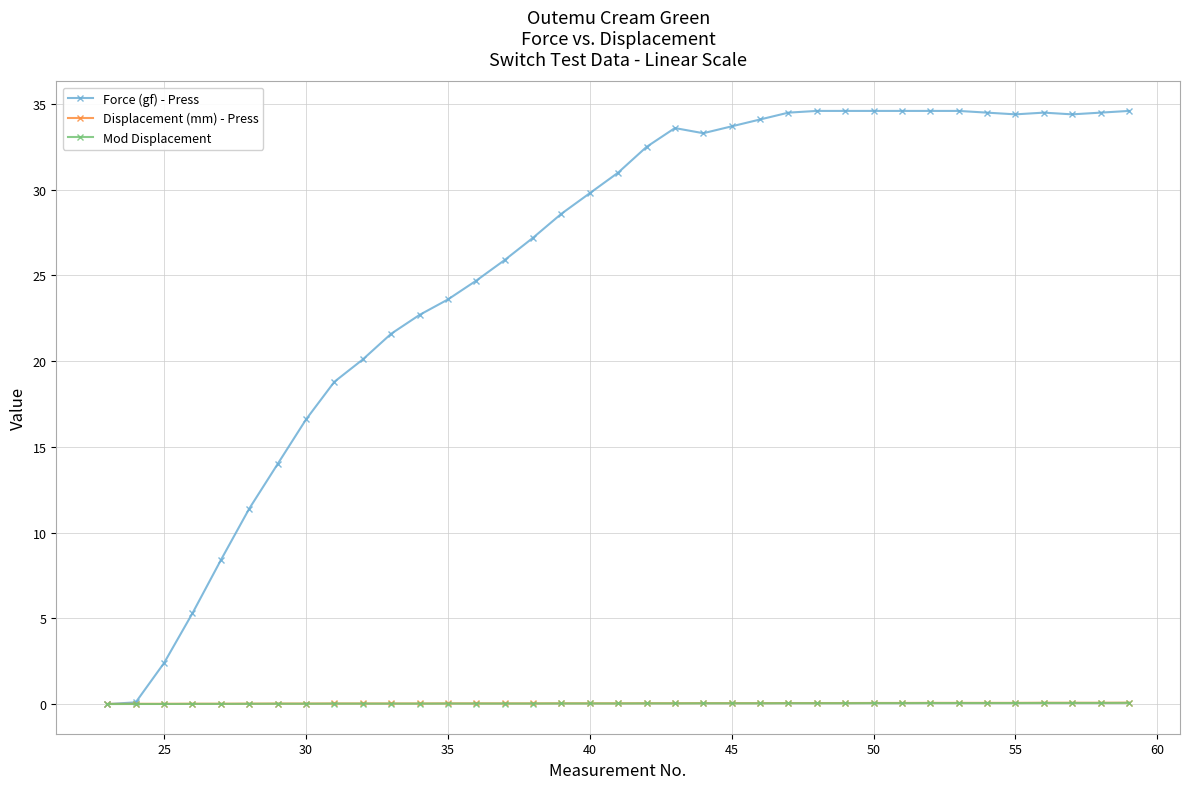

How many data points does each series have?

37